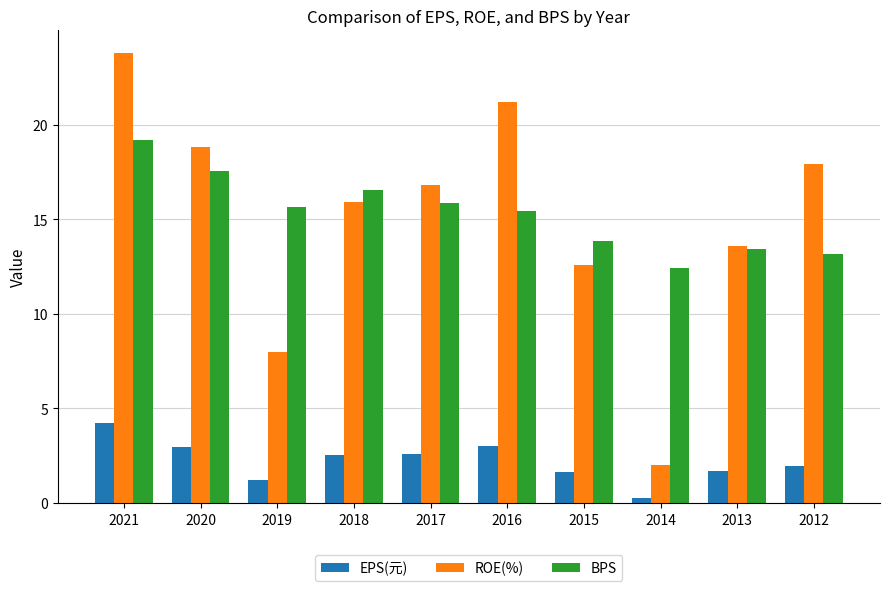

Read the ROE(%) value at 2020.

18.8